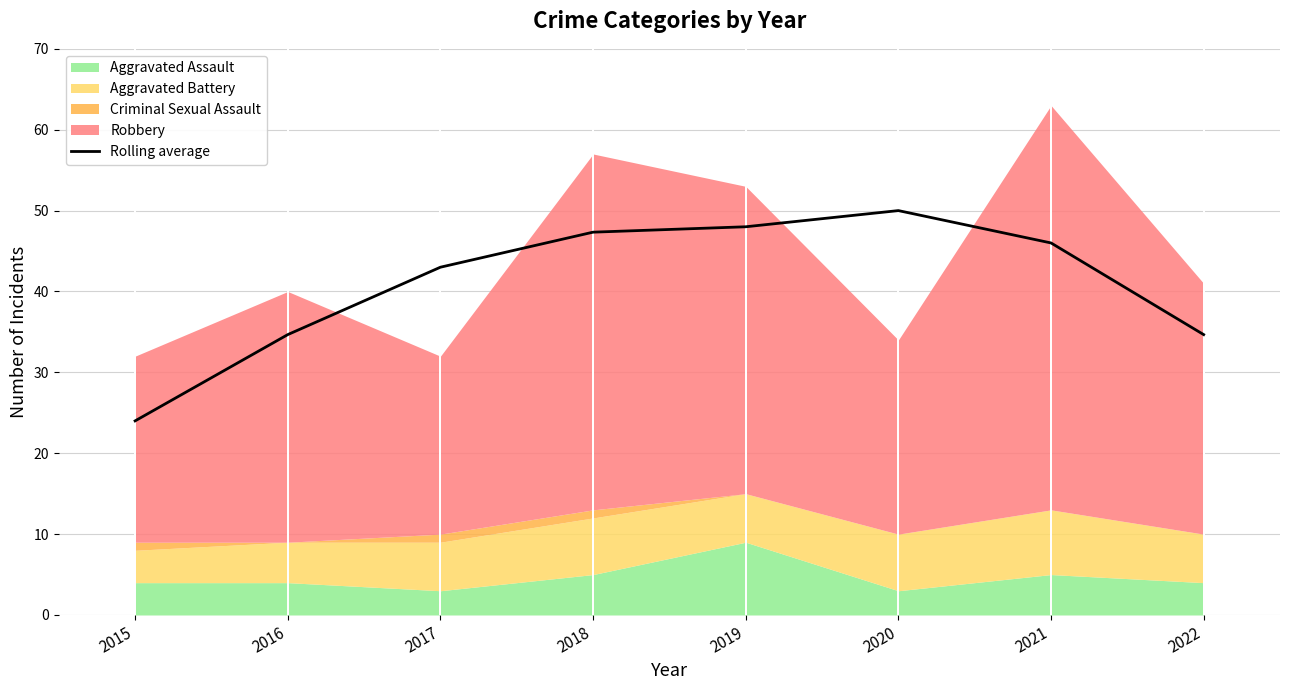

Between 2019 and 2017, which is larger?

2019